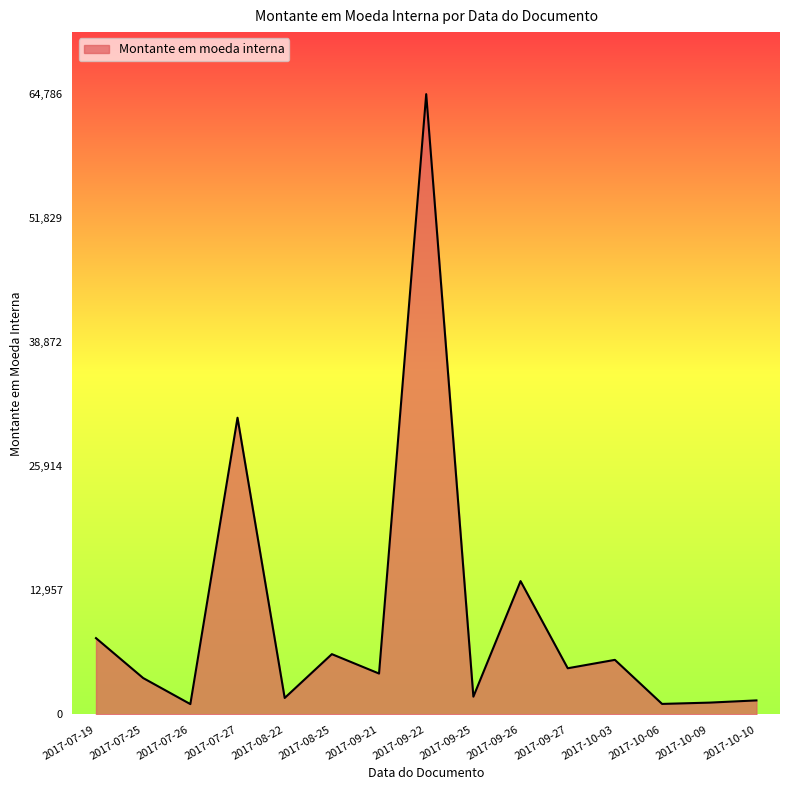

At which label is the value closest to 32933?

2017-07-27